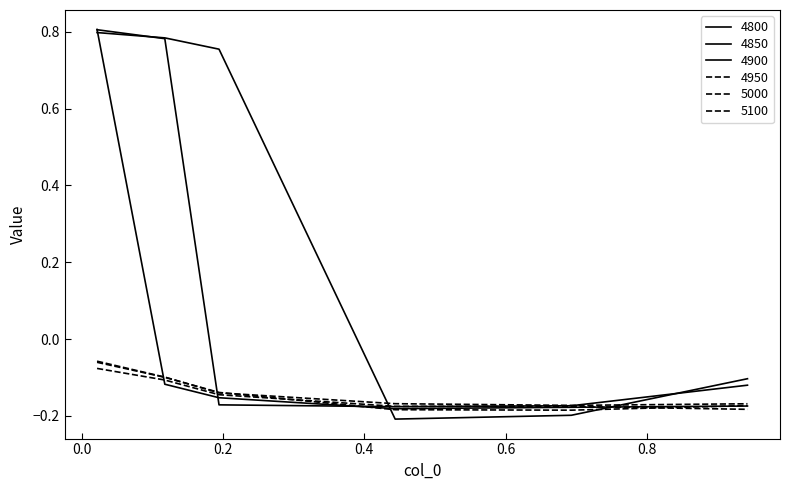

Does the chart have visible grid lines?

No